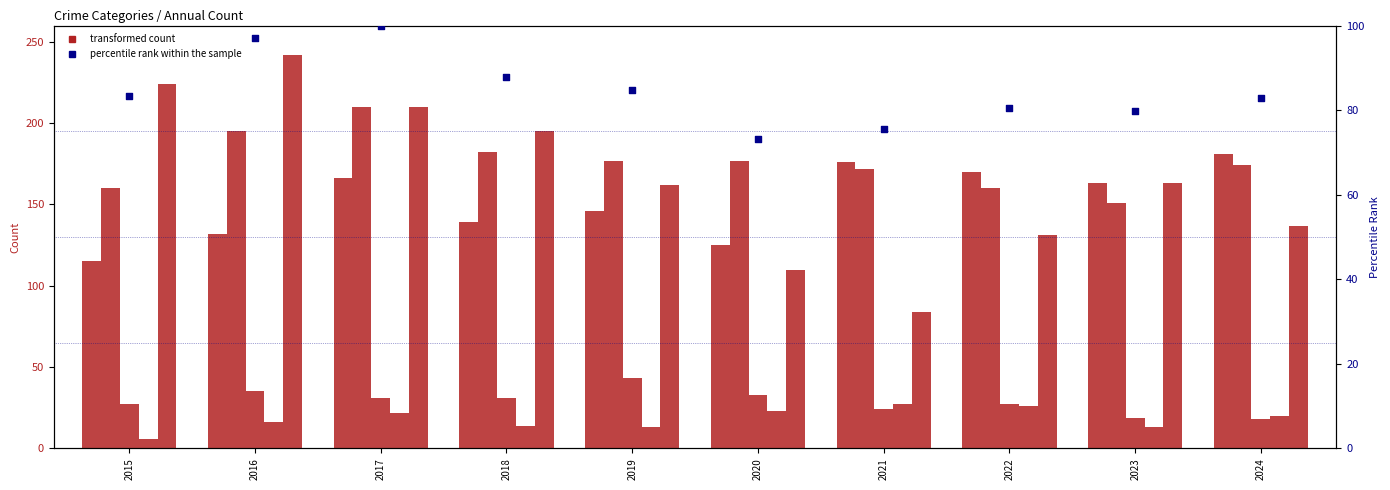

At which category is the sum across all series the highest?

2017